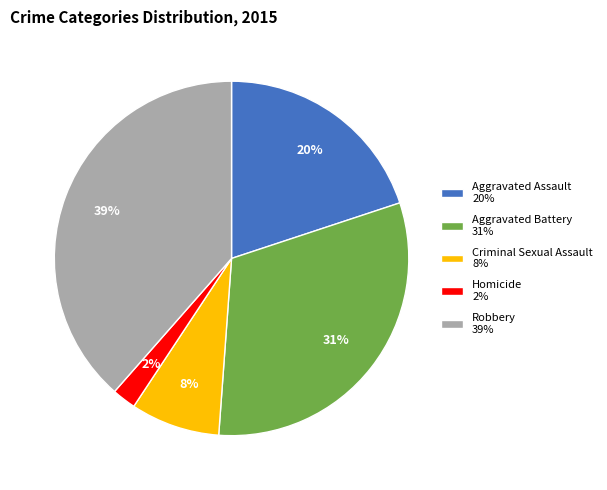

How many segments does this pie chart have?

5